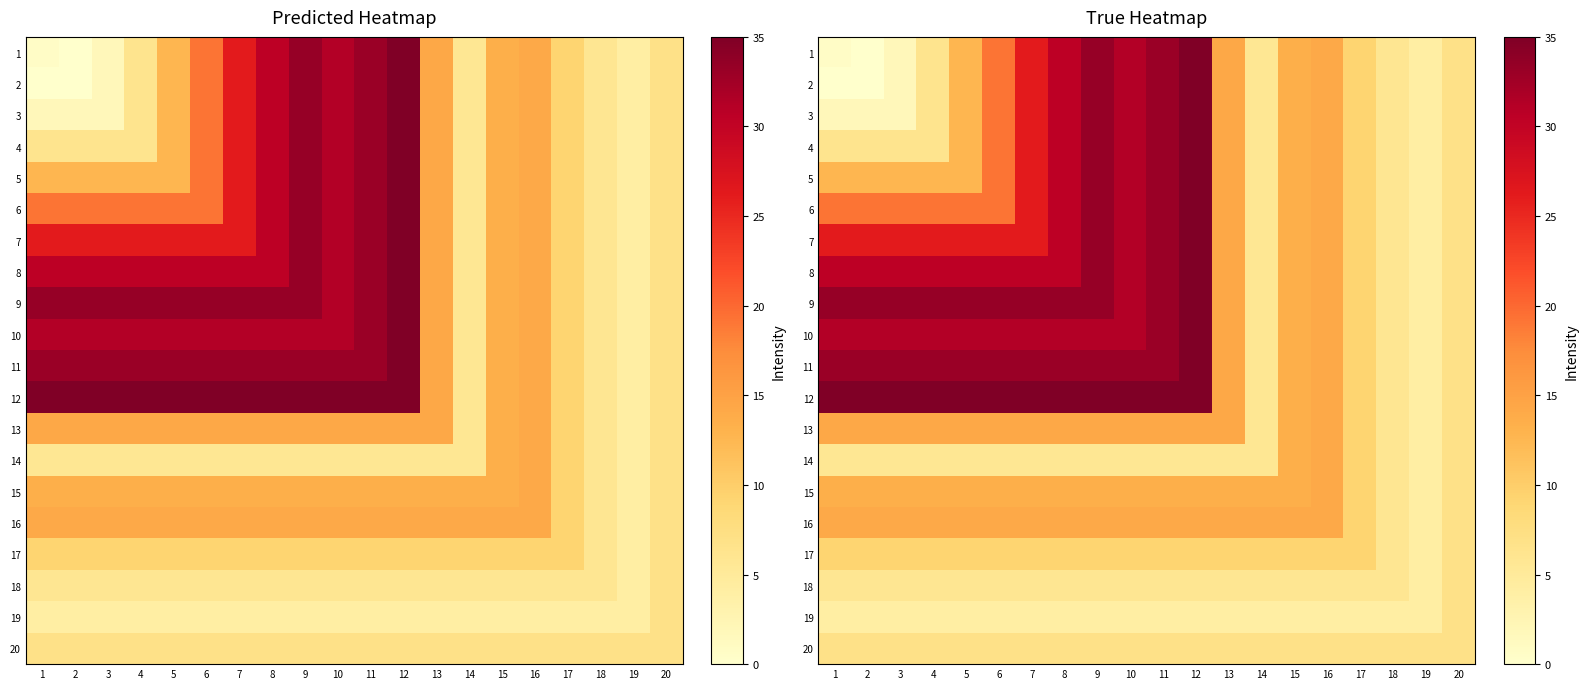

How many data points in 12 are less than 35?

8